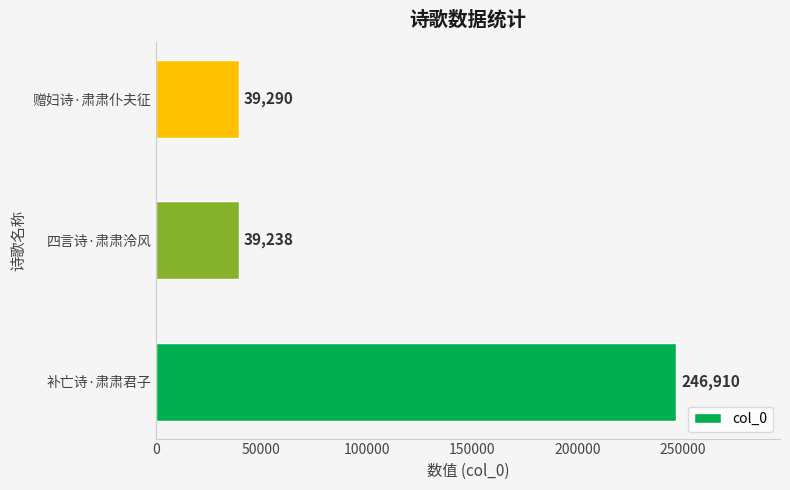

The chart shows a value of 39290 at 赠妇诗·肃肃仆夫征. True or false?

True